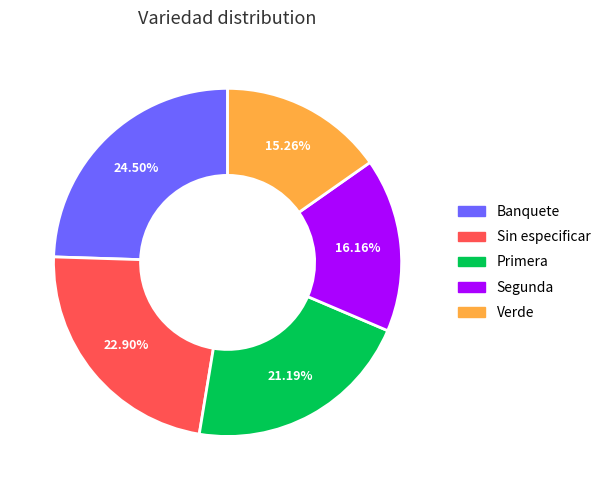

True or false: Segunda accounts for 16% of the total.

True